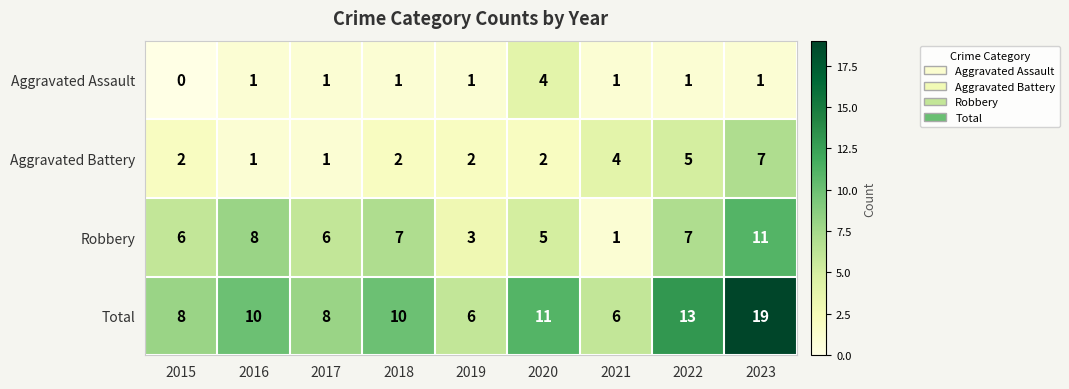

What is the total value across all series at 2019?

12